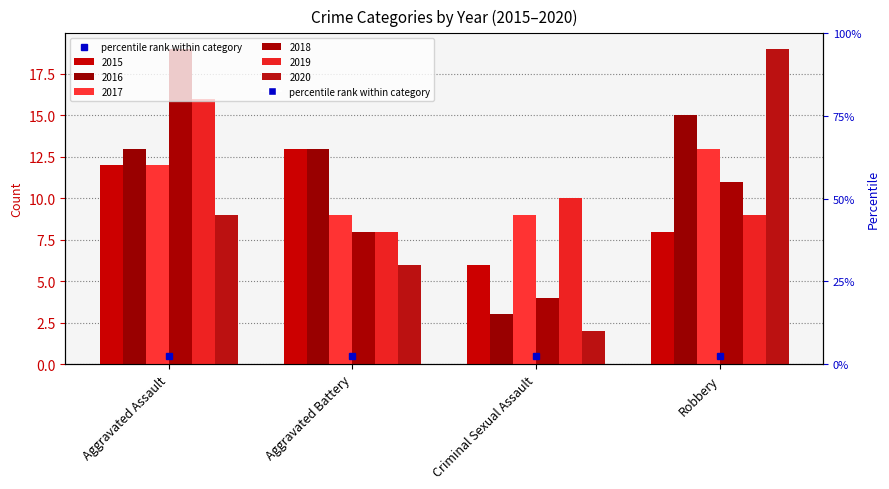

Reading right to left, what are all the values shown in this chart?

2015: 8	6	13	12
2016: 15	3	13	13
2017: 13	9	9	12
2018: 11	4	8	19
2019: 9	10	8	16
2020: 19	2	6	9